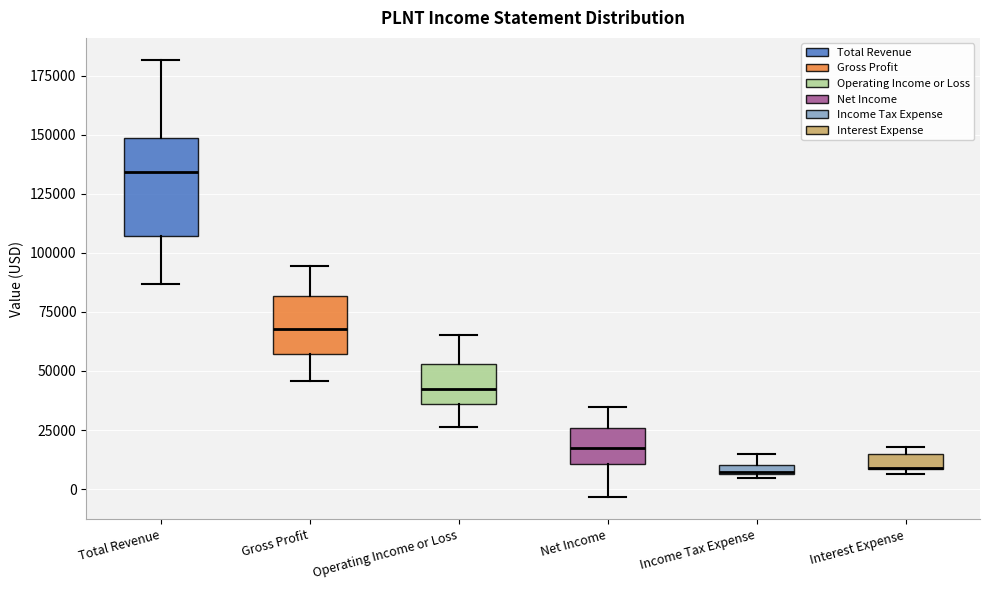

Where does the lower whisker of the box for Net Income end on the y-axis? The values are not printed on the chart, so give them approximately, as read against the axis.

-5000